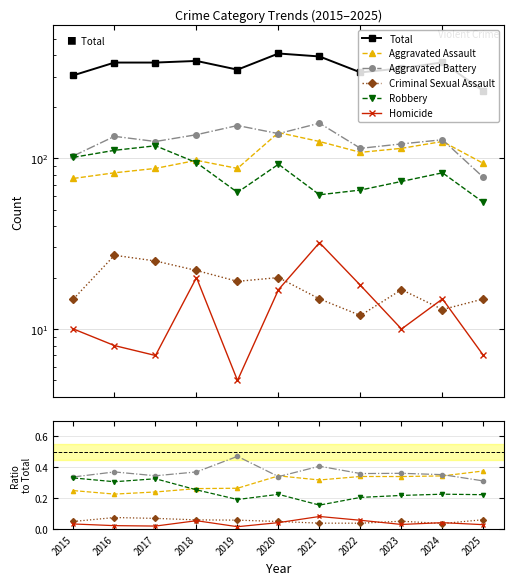

The Aggravated Assault series shows 0.1 at 2017. True or false?

False